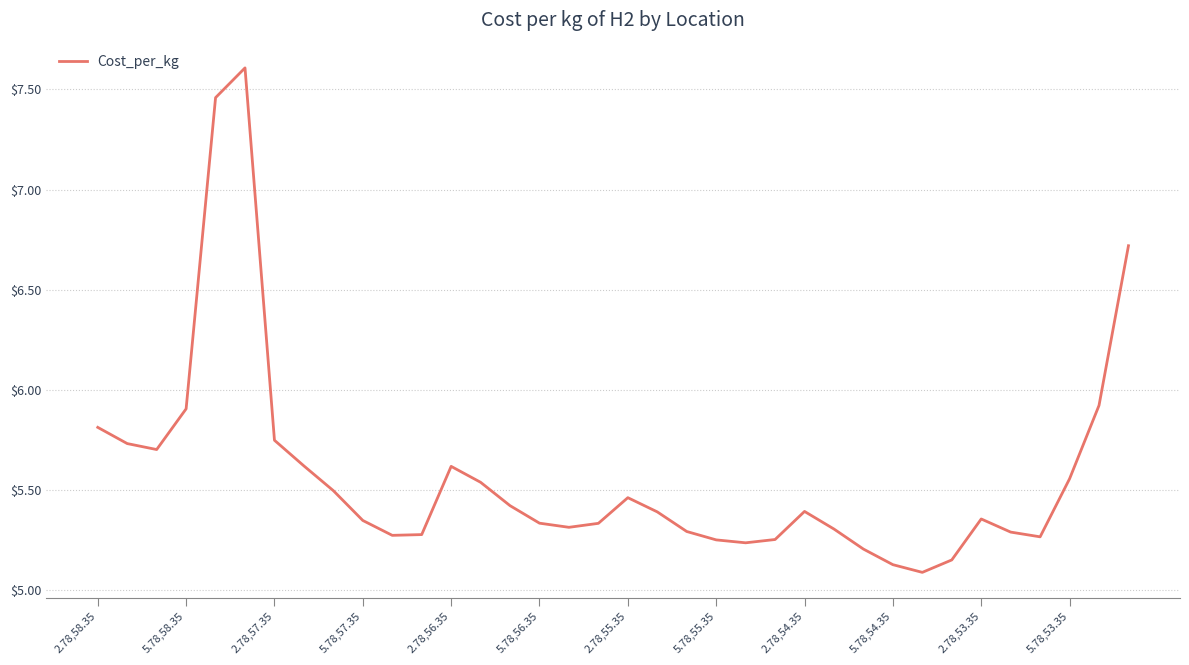

What is the greatest value displayed?

7.6